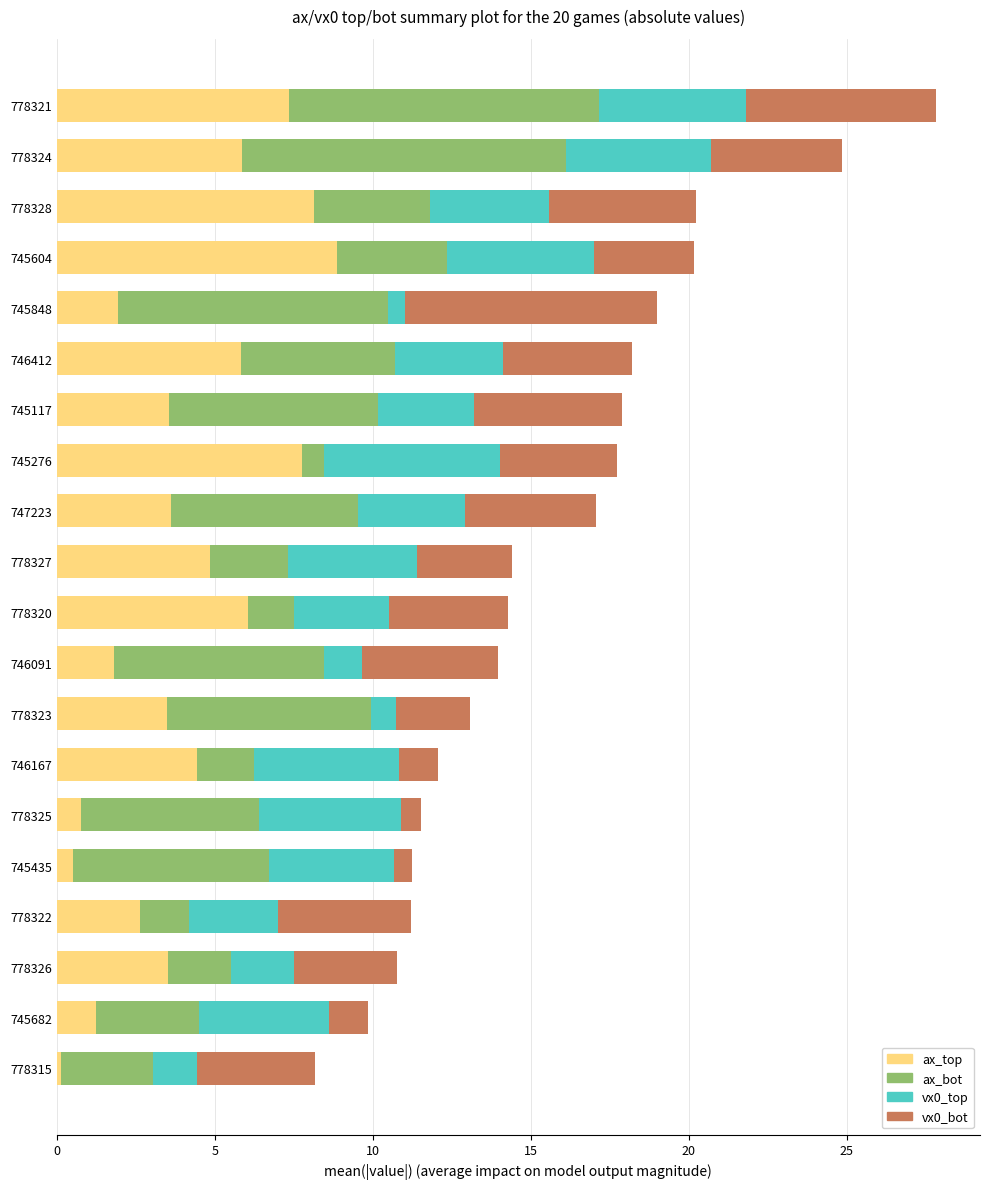

Count the number of categories in the chart.

20